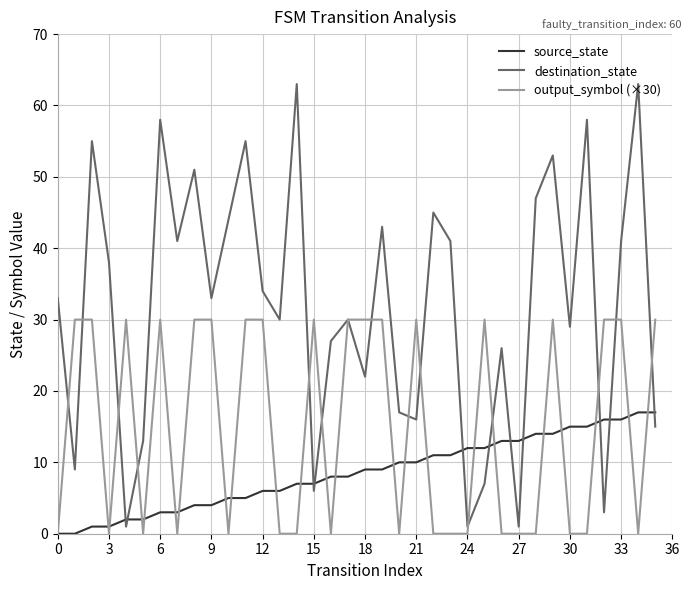

List the series in order of their overall mean, lowest first.

source_state, output_symbol (×30), destination_state